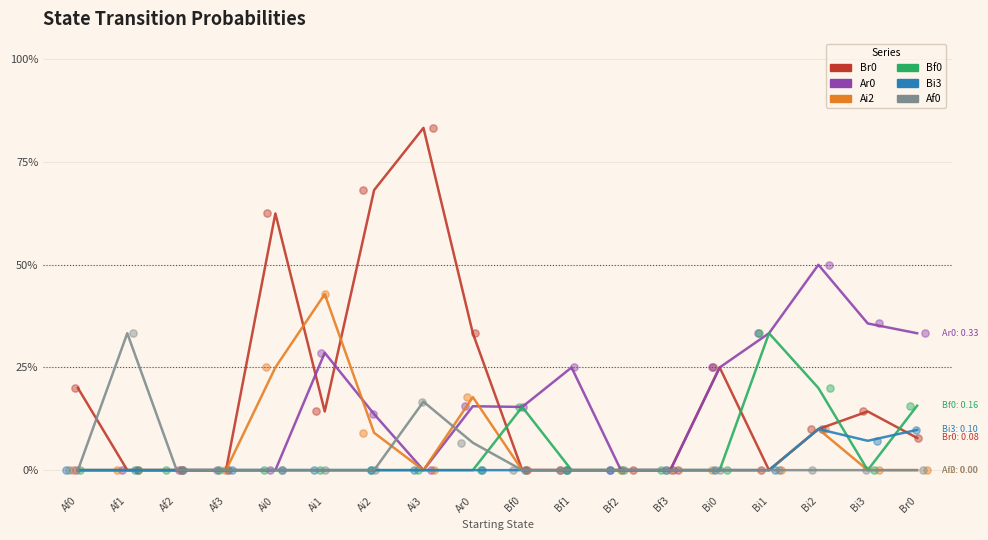

At which category is the sum across all series the highest?

Ai3